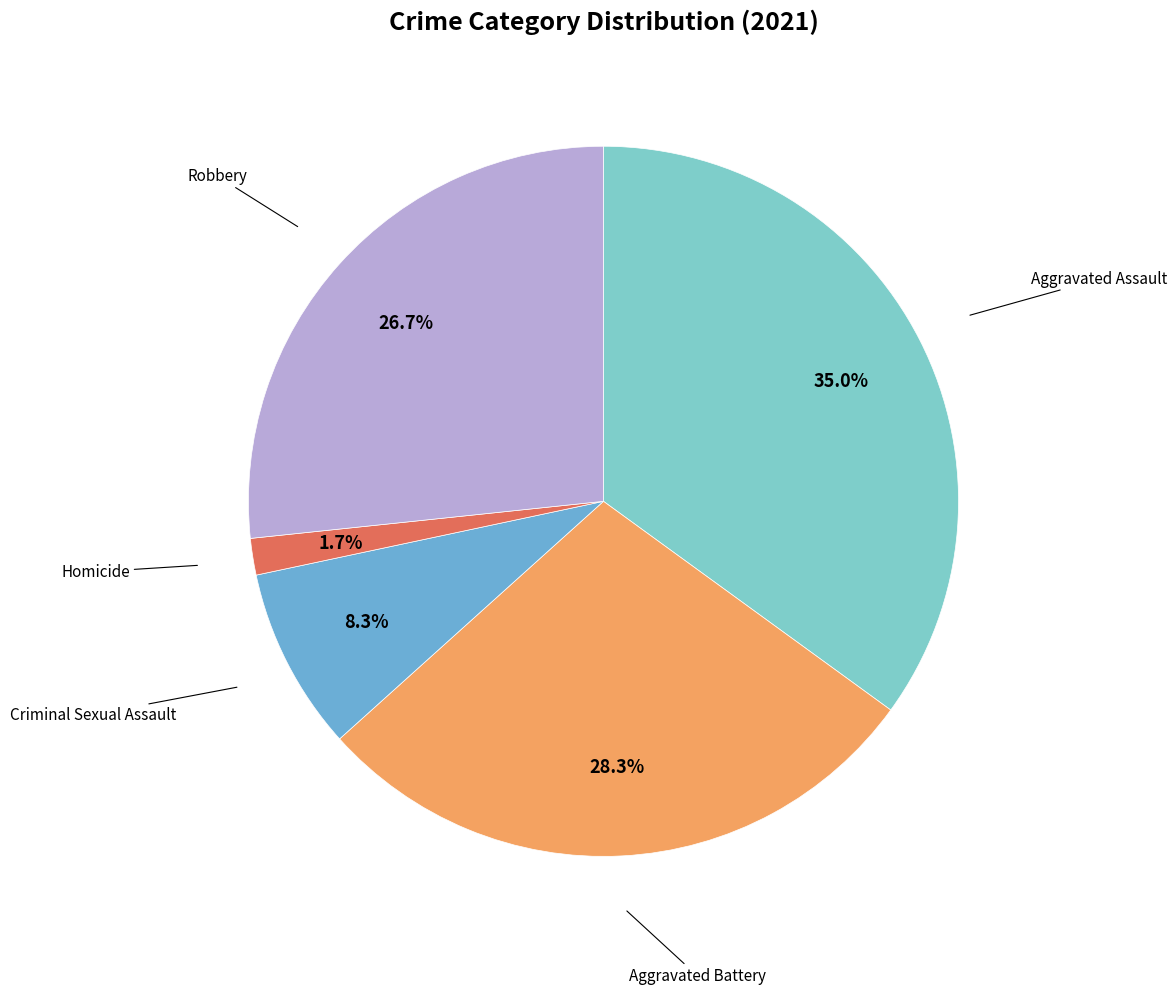

Count the number of slices in the pie.

5